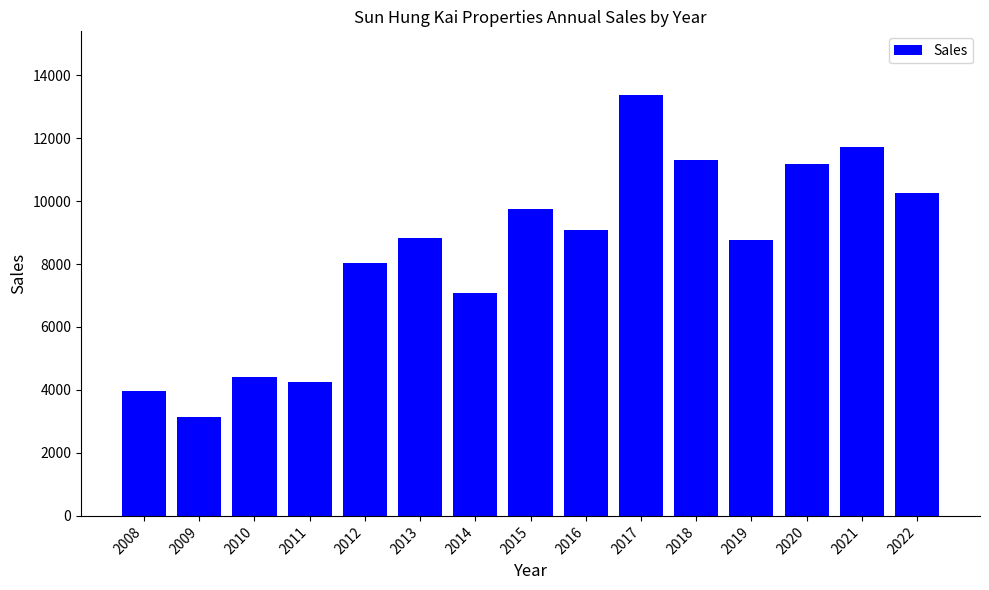

What is the value of the 8th bar from the left?

9757